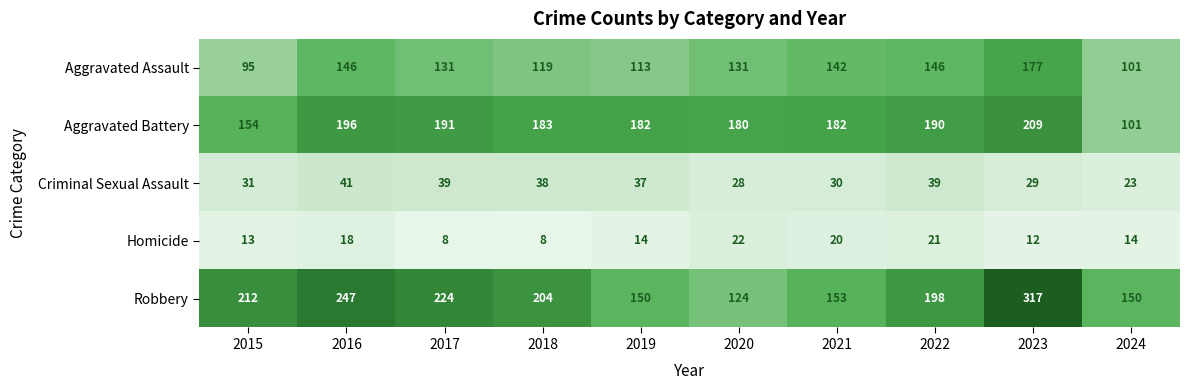

The value of Criminal Sexual Assault at 2022 is 9. True or false?

False